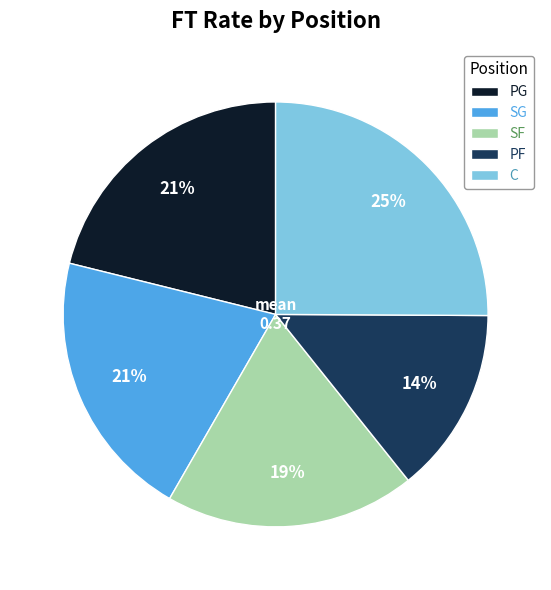

To the nearest percent, what is the difference between the C and SF slice percentages?

6%